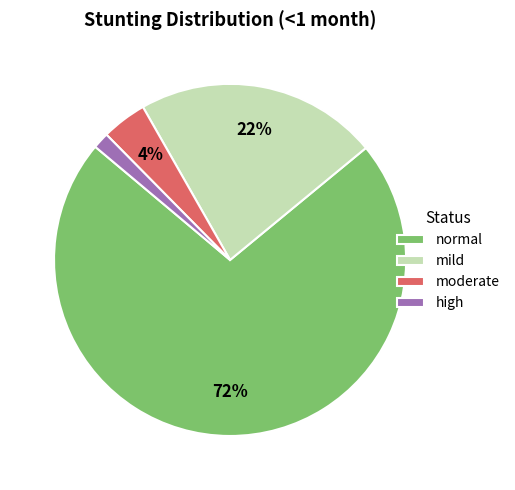

Do normal and high together represent more than half of the pie?

Yes